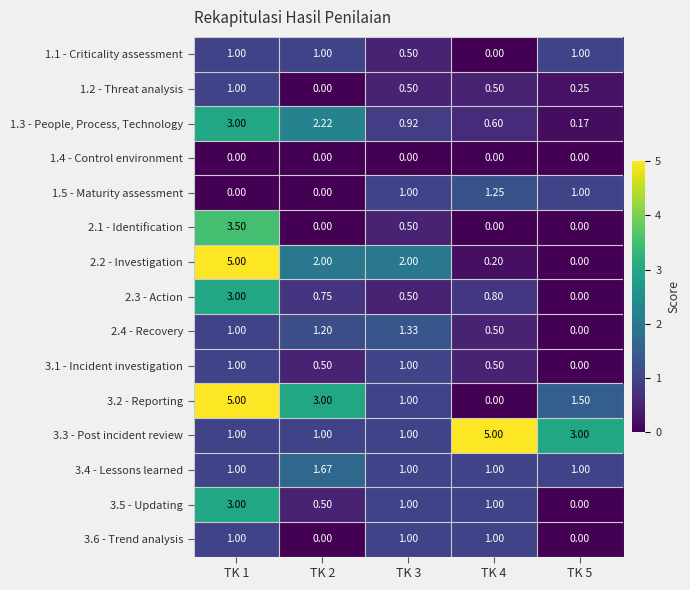

Is the value of 2.2 - Investigation at TK 5 greater than the value of 3.2 - Reporting at TK 5?

No